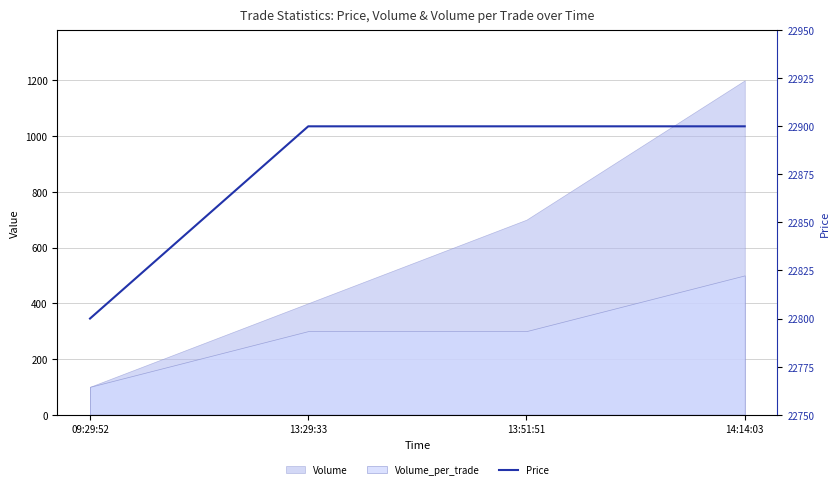

Rank the categories by value from lowest to highest.

09:29:52, 13:29:33, 13:51:51, 14:14:03